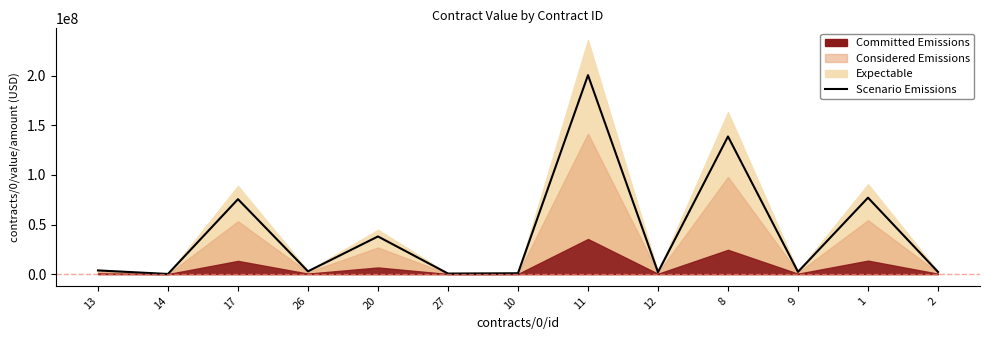

At which category does the chart reach its minimum across all series?

14